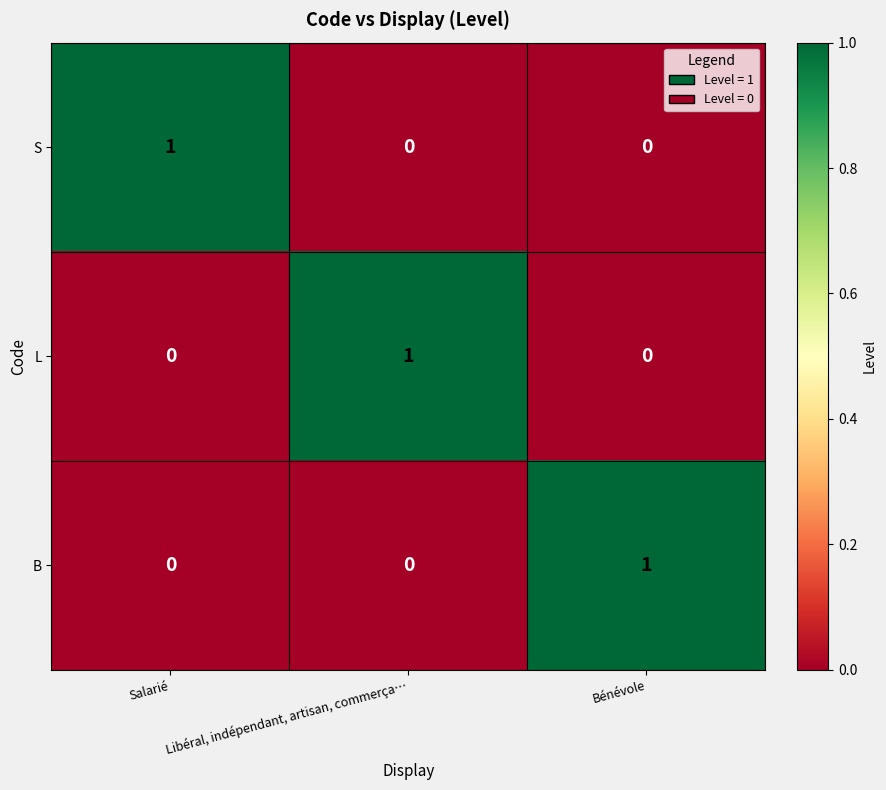

How many positive values does the B series have?

1